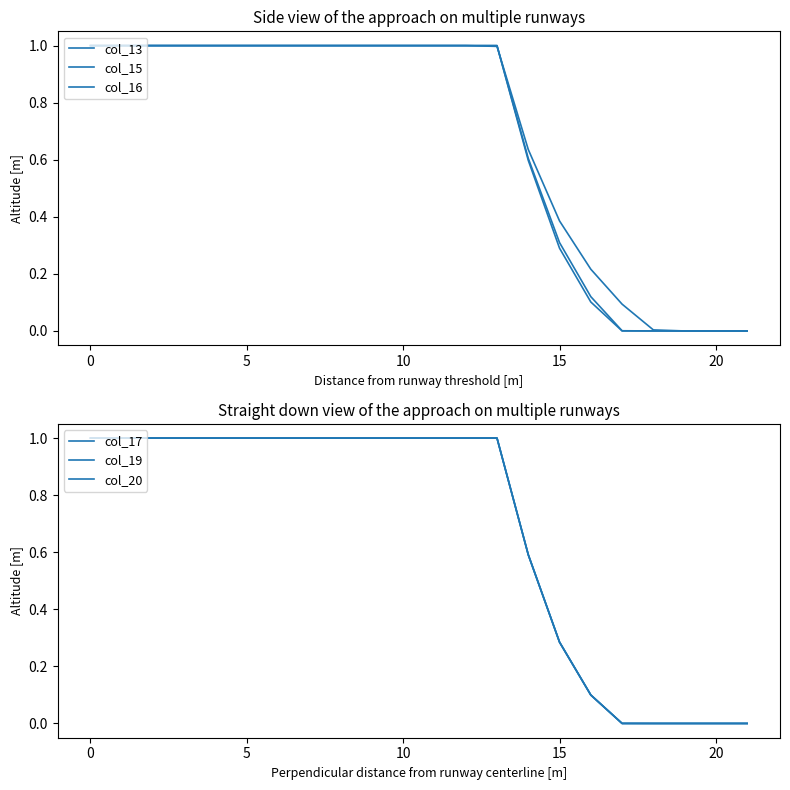

What are all the series names shown in the legend?

col_13, col_15, col_16, col_17, col_19, col_20